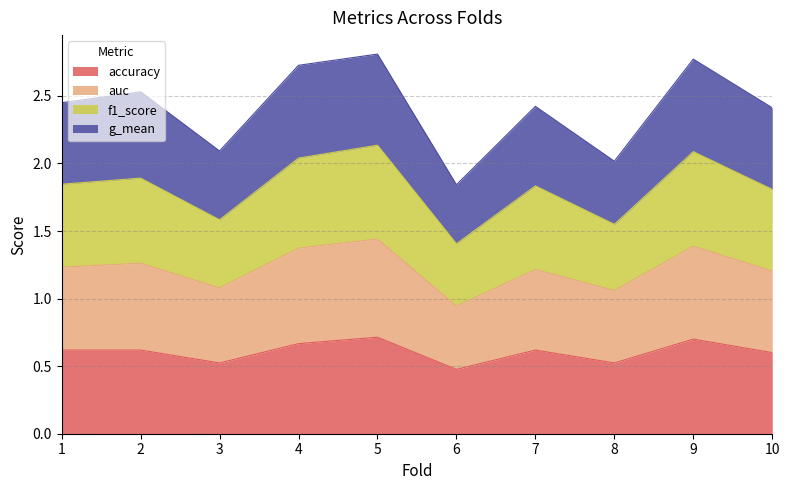

True or false: accuracy has a value of 0.2 at 3.

False